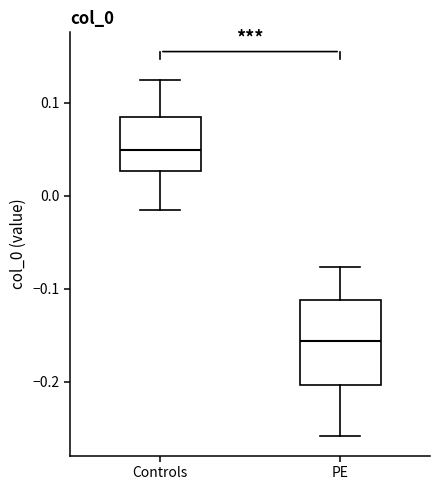

Reading left to right, read every box against the y-axis: the position of its median line, the range the box covers, and the ends of its whiskers. The values are not printed on the chart, so give them approximately, as read against the axis.

Controls: median 0.05, box 0.03 to 0.08, whiskers -0.02 to 0.12
PE: median -0.16, box -0.20 to -0.11, whiskers -0.26 to -0.08